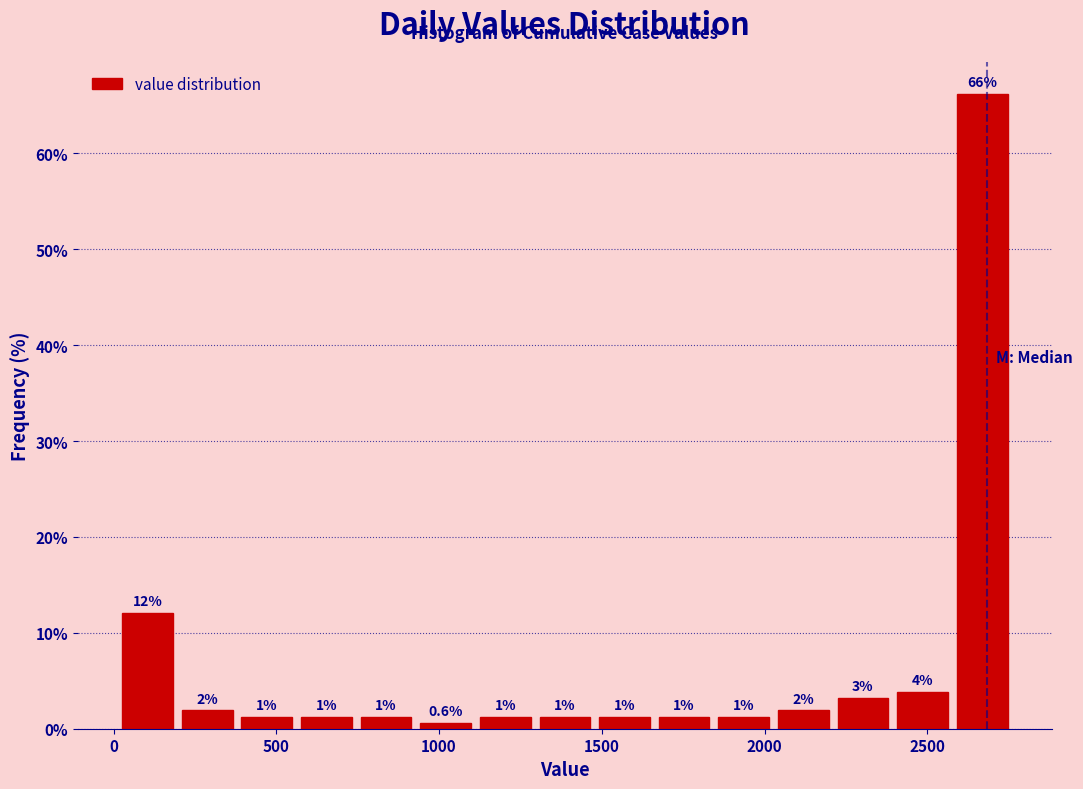

Around what value on the x-axis is the tallest bar? Give the approximate position of its centre, as read against the axis.

2650